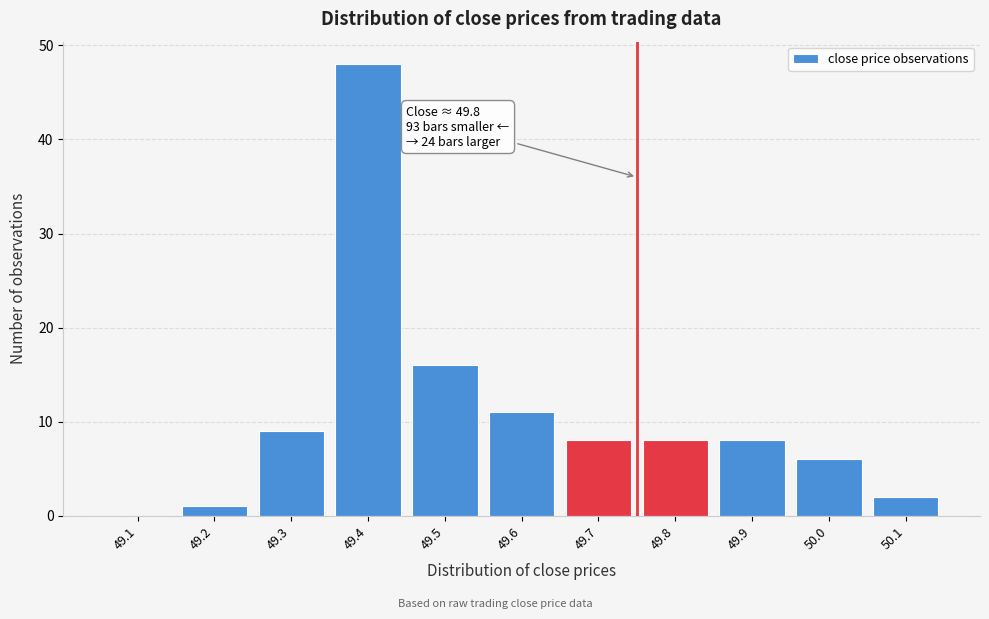

Reading left to right, what are all the values shown in this chart?

49.1=0	49.2=1	49.3=9	49.4=48	49.5=16	49.6=11	49.7=8	49.8=8	49.9=8	50.0=6	50.1=2